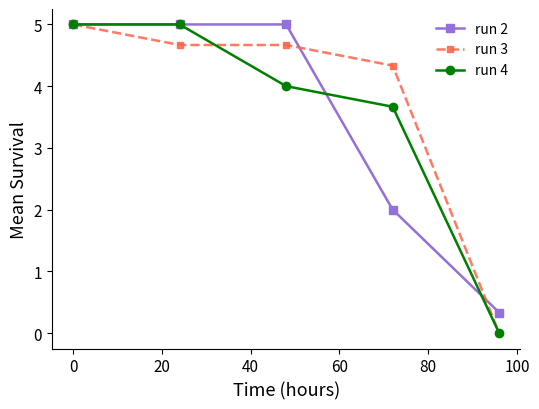

Does the chart have visible grid lines?

No